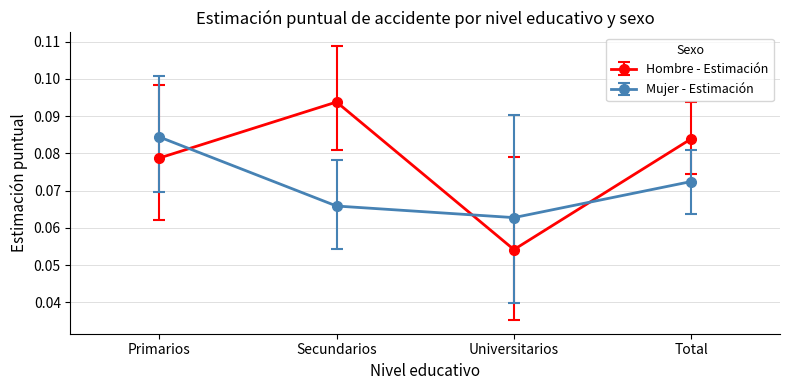

What is the total value across all series at Primarios?

0.2